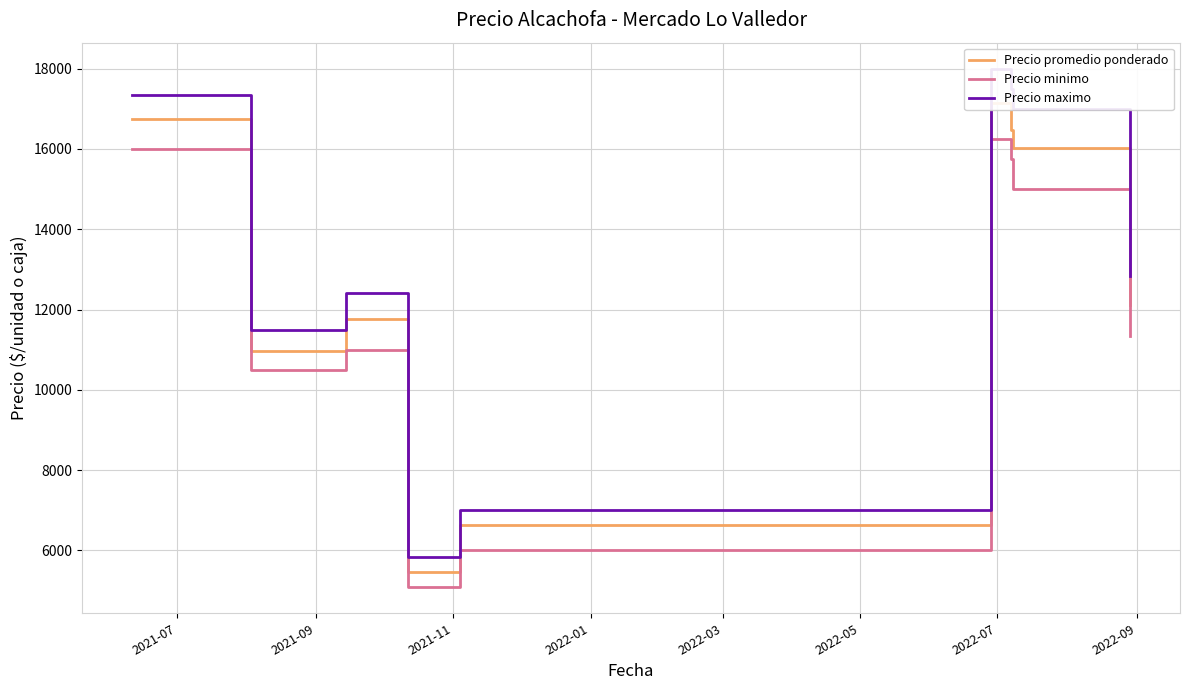

How many data points in Precio maximo are above 12833?

5